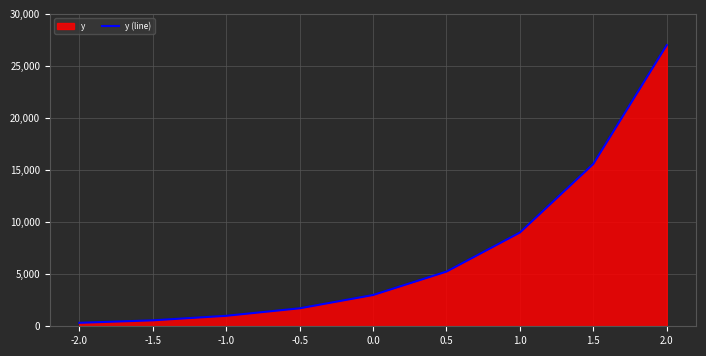

What is the average value?

7052.0